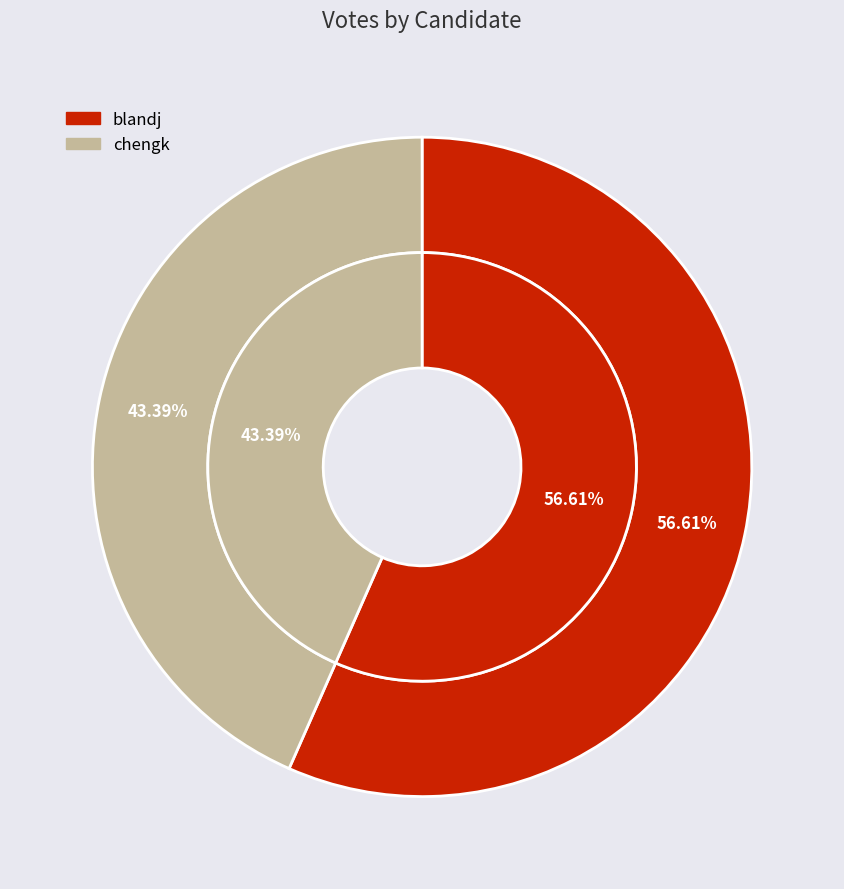

What percentage is NOT represented by blandj?

43.4%